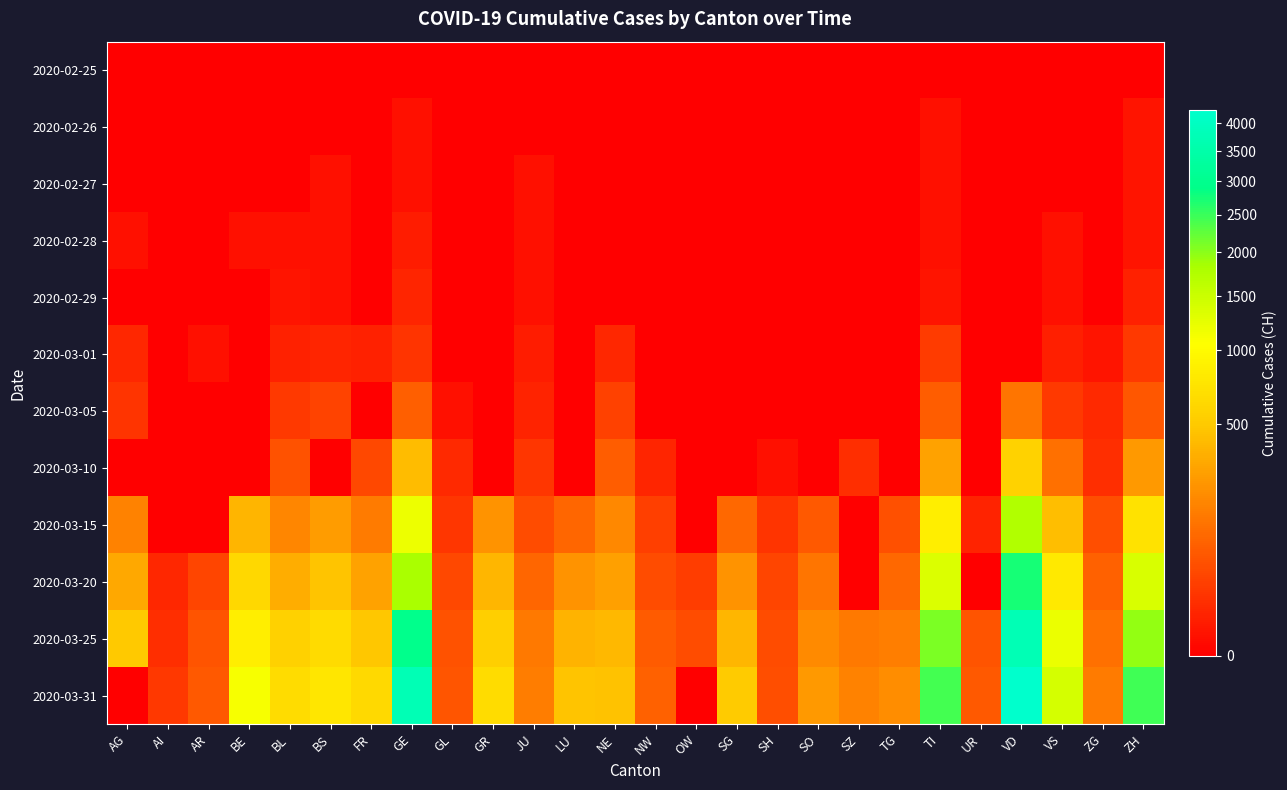

Which series has the largest total across all categories?

2020-03-31